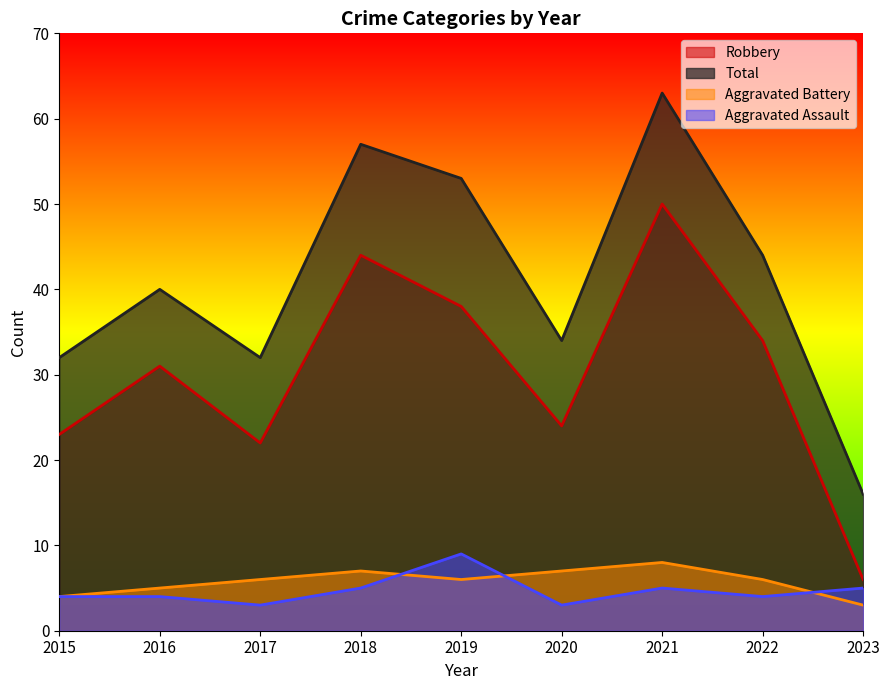

At which label is Aggravated Assault closest to 6?

2018